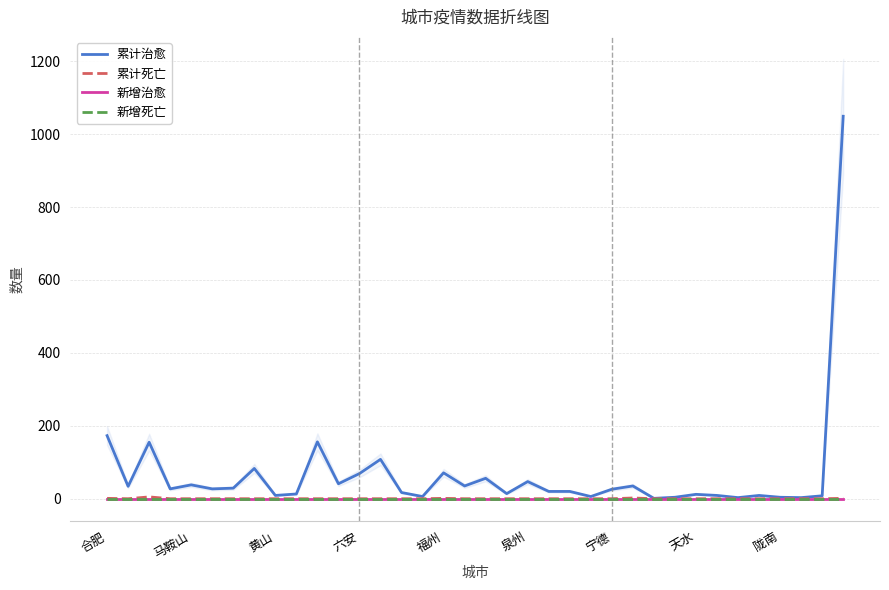

Between 福州 and 合肥, which is larger?

合肥